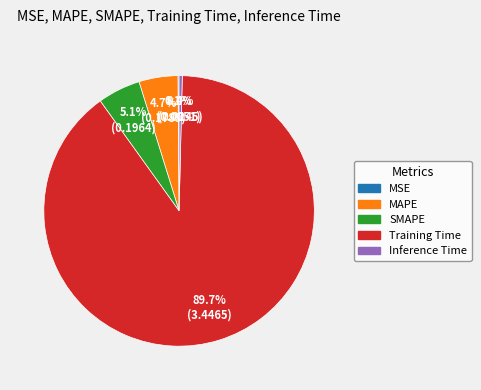

To the nearest percent, what portion does SMAPE represent?

5%